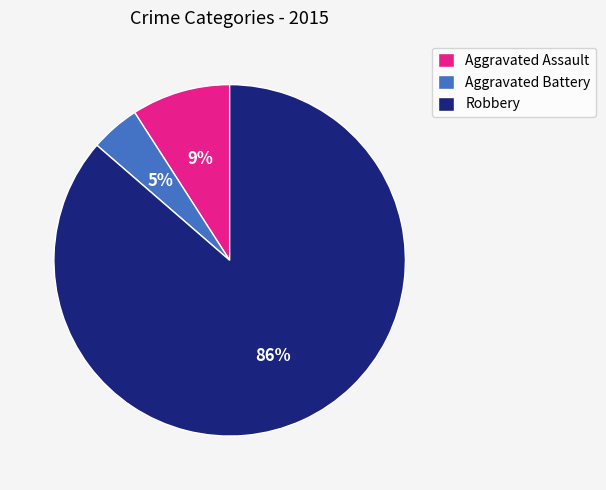

Does any single category account for the majority?

Yes